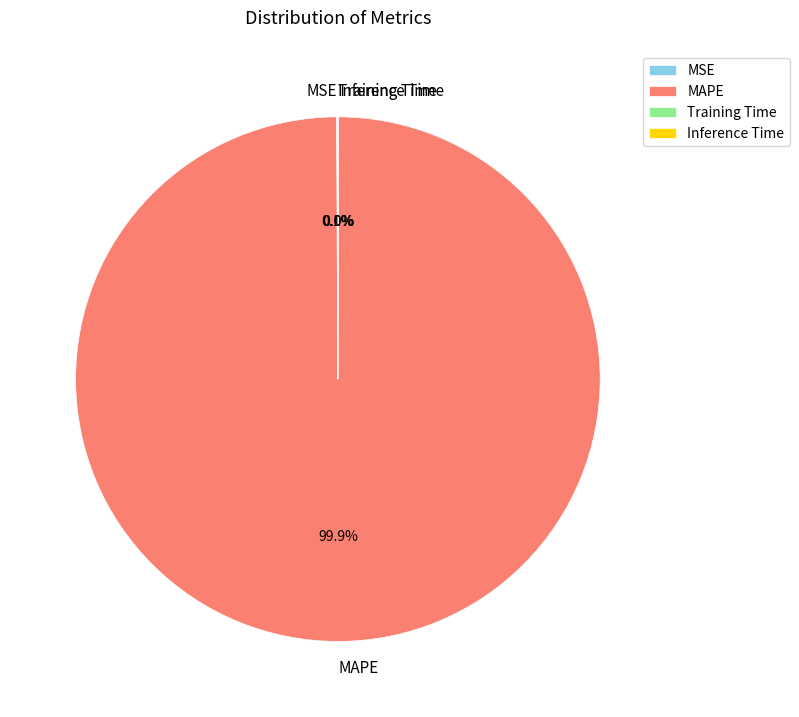

What portion of the pie excludes MAPE?

0.1%